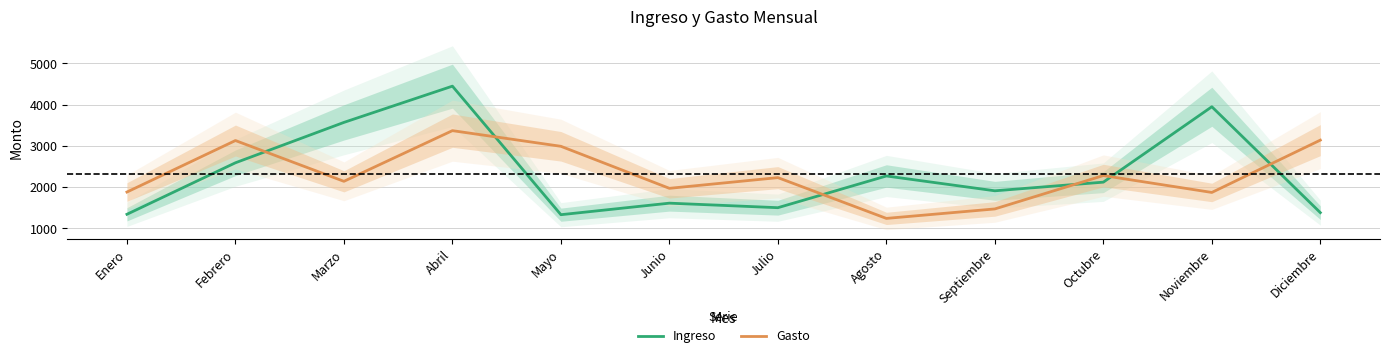

What is the spread (max minus min) of values at Marzo?

1430